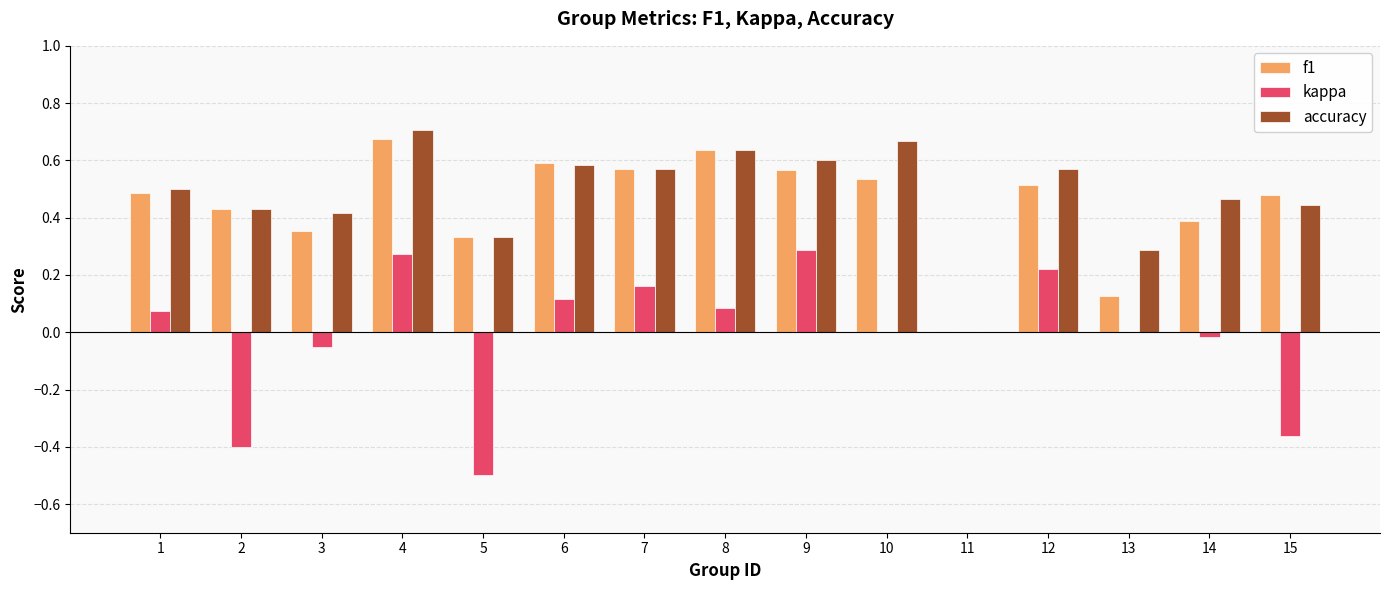

Between 10 and 14, which series saw the biggest shift?

accuracy